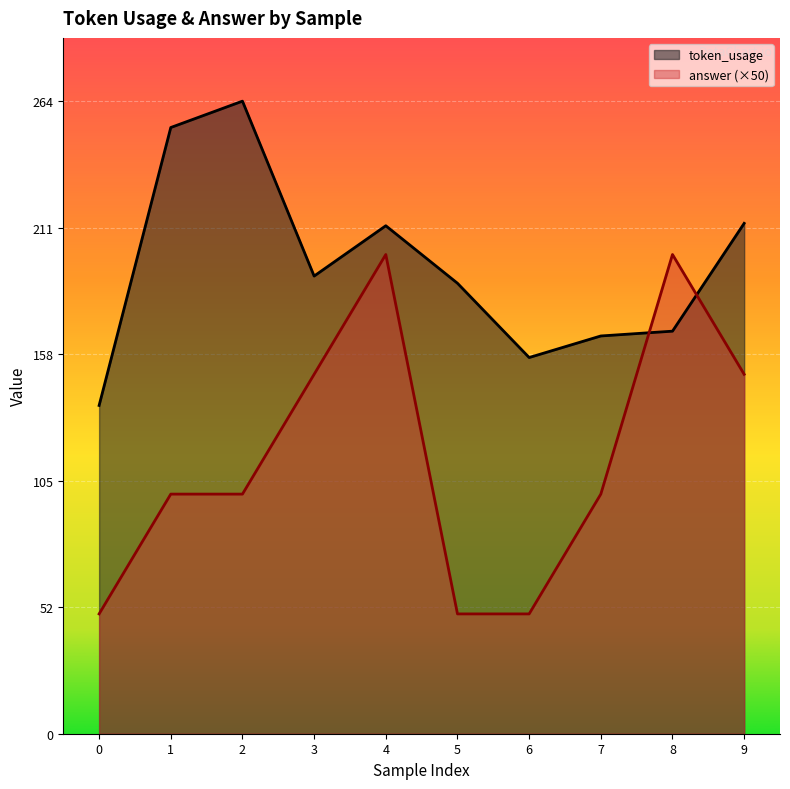

True or false: token_usage has a value of 137 at 0.

True